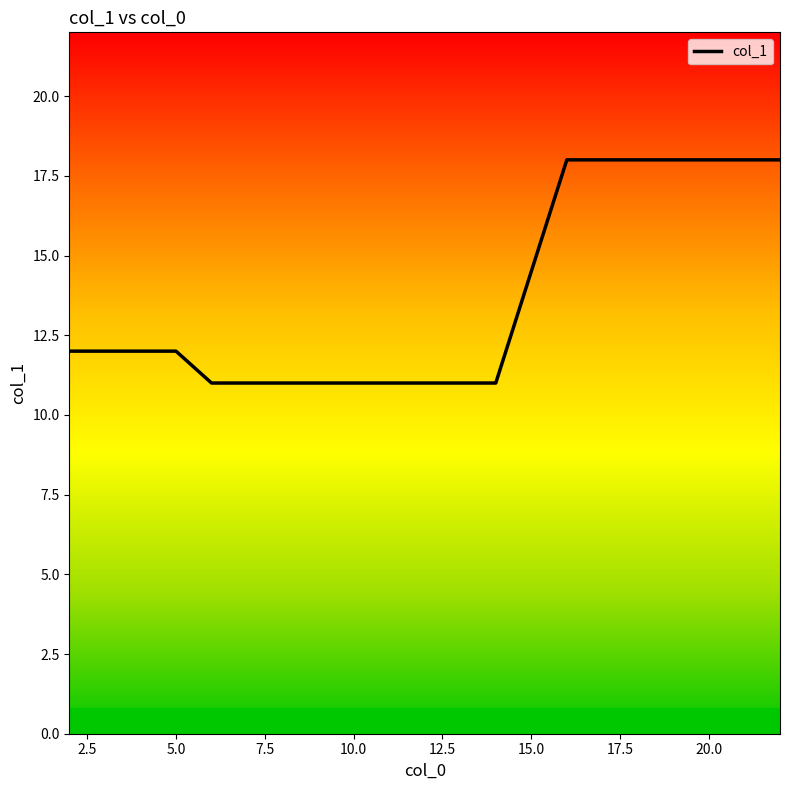

What is the maximum value shown in the chart?

18